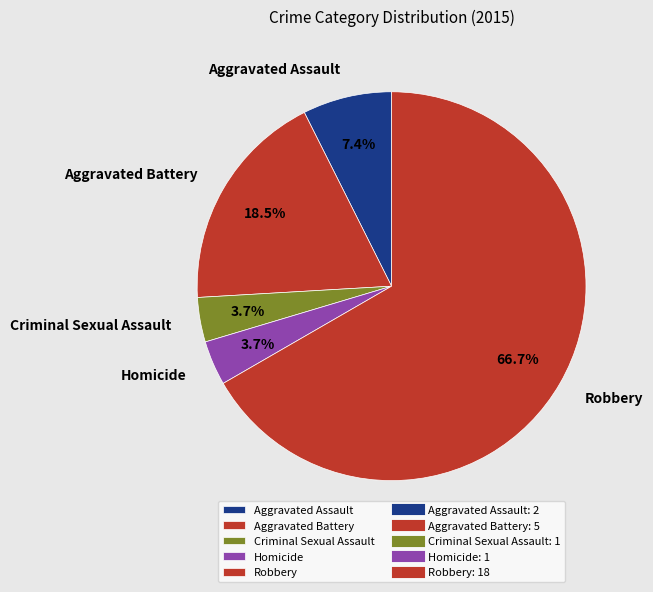

How many segments does this pie chart have?

5